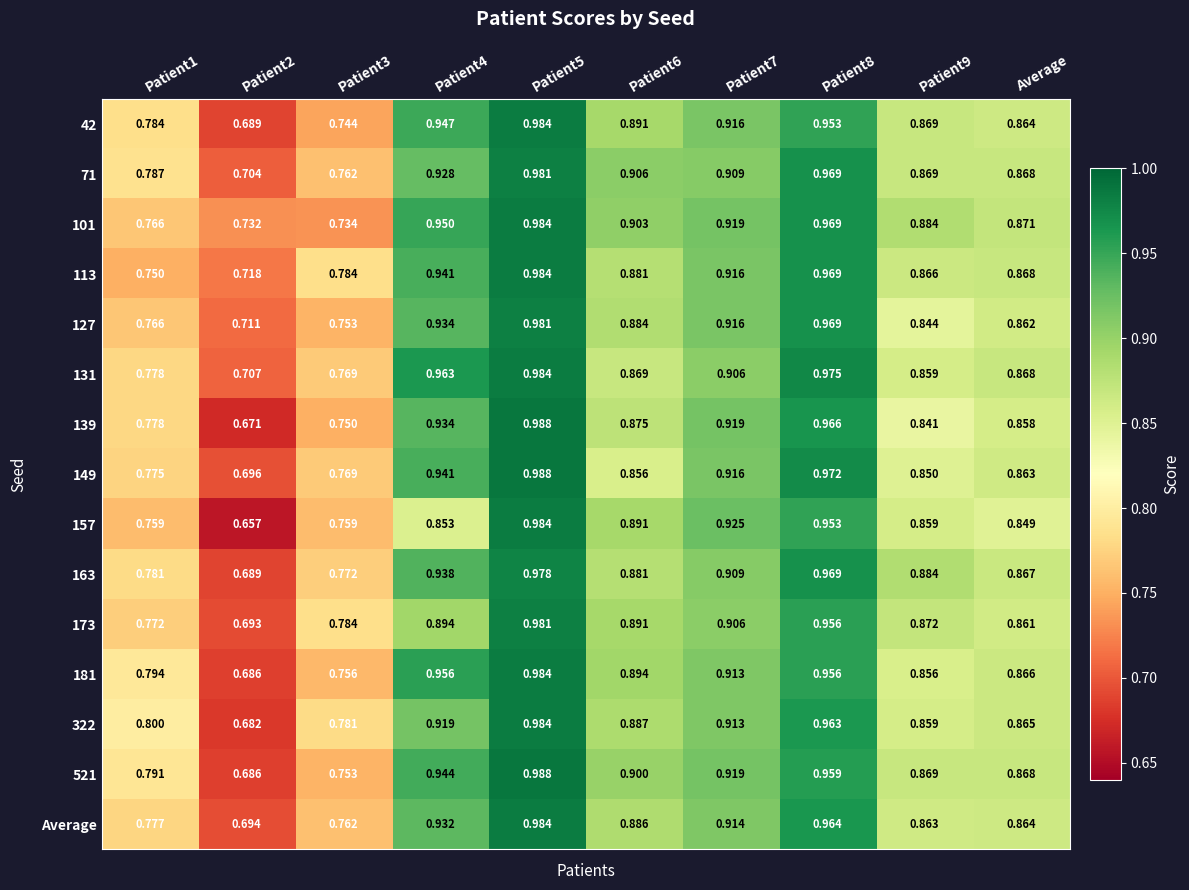

Which series changed the most between Patient3 and Patient6?

101